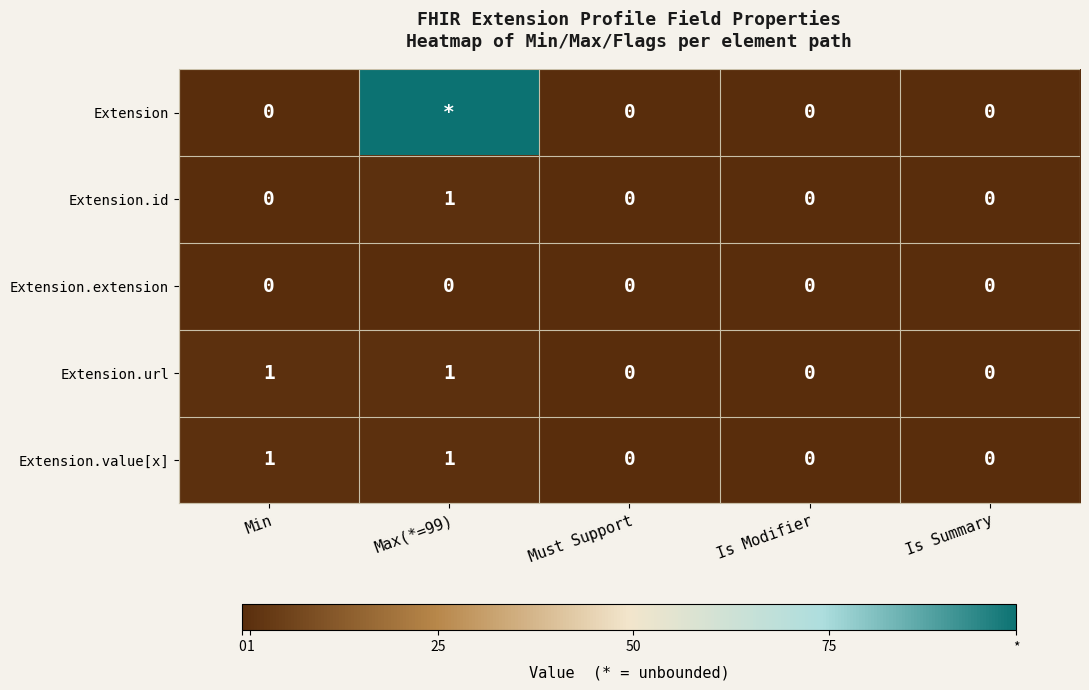

At which category does the chart reach its minimum across all series?

Min